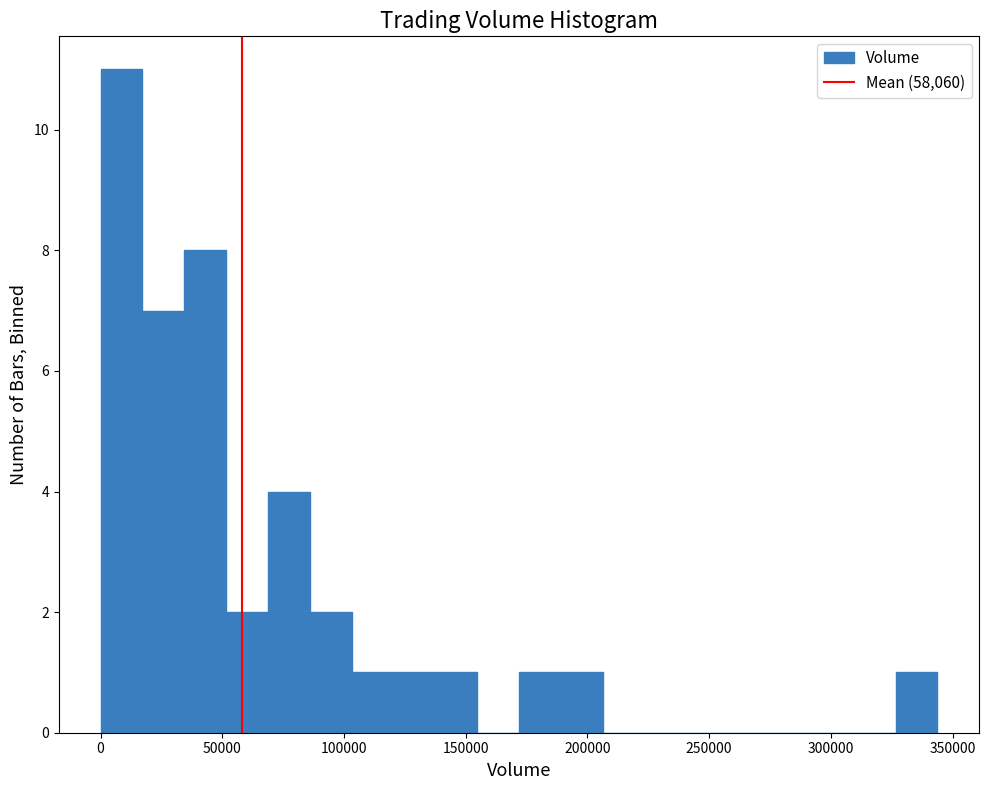

Read against the x-axis, roughly where is the centre of the tallest bar?

10000